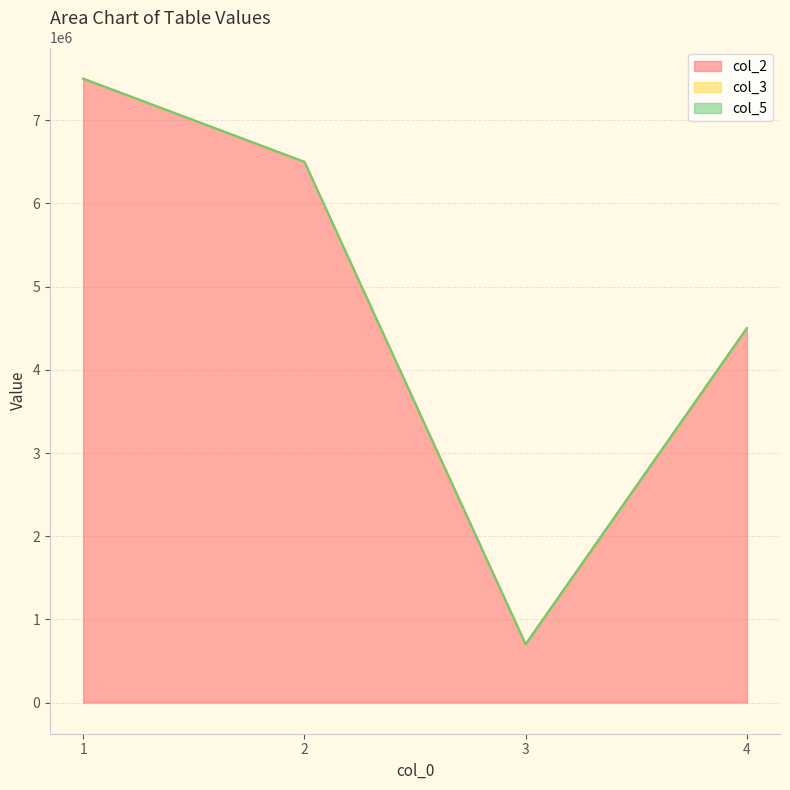

What are all the series names shown in the legend?

col_2, col_3, col_5